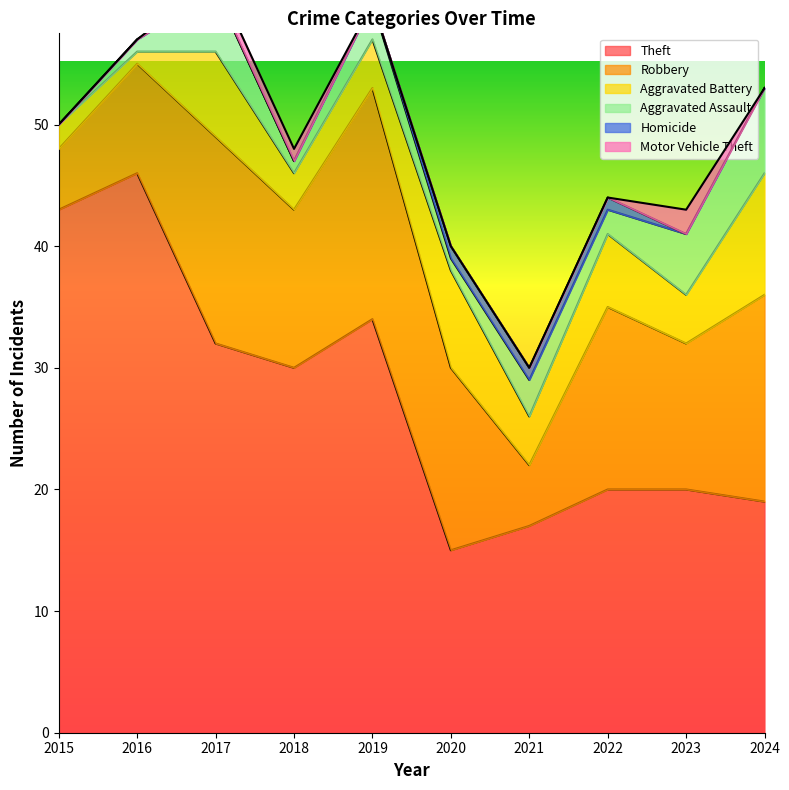

What is the lowest value of the Theft series?

15